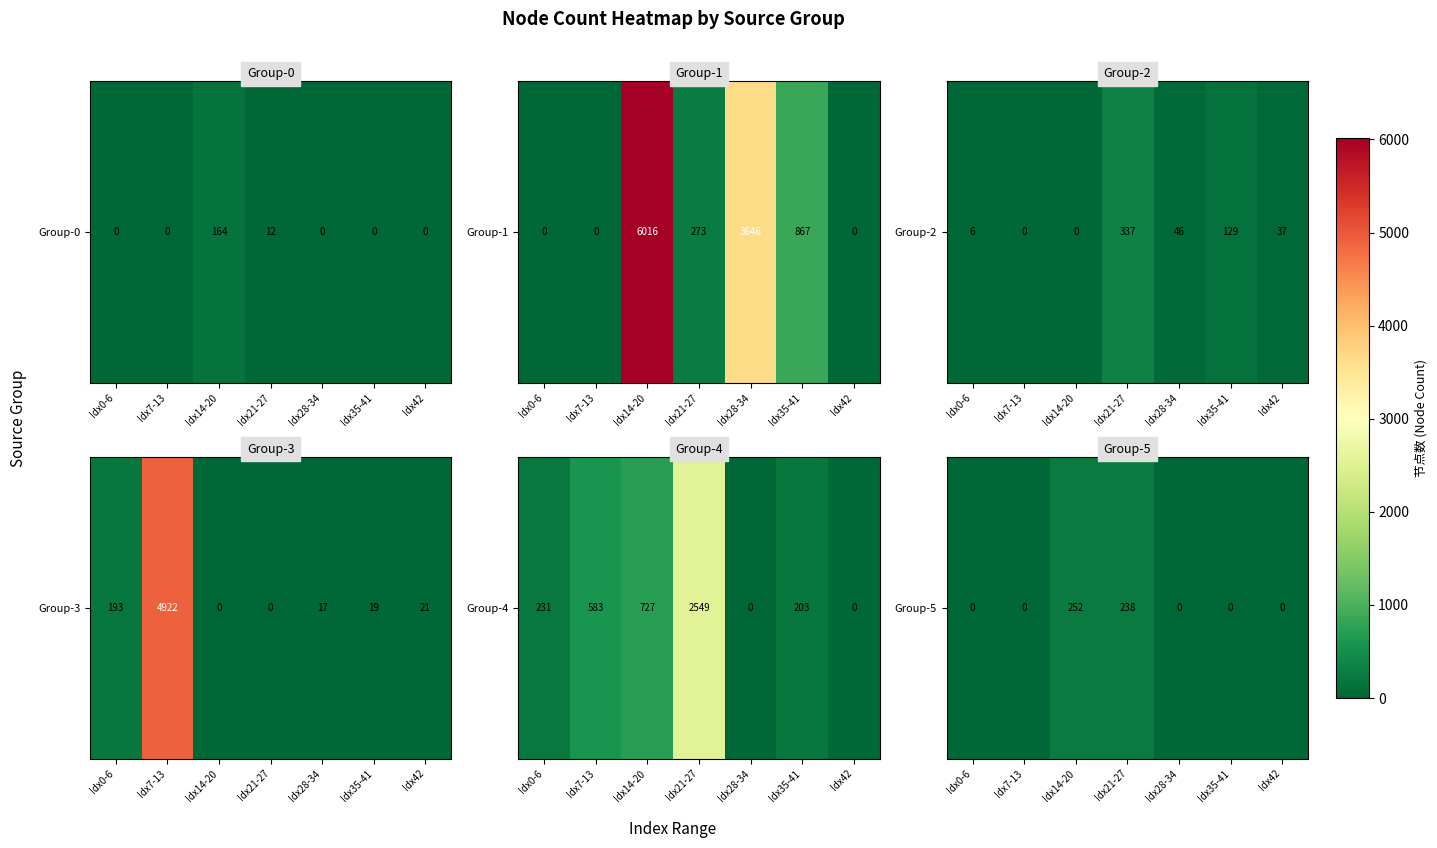

How many data points does each series have?

7